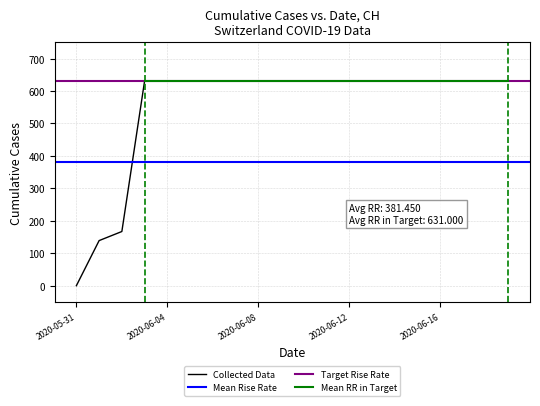

What is the label of the 17th point from the left?

2020-06-16